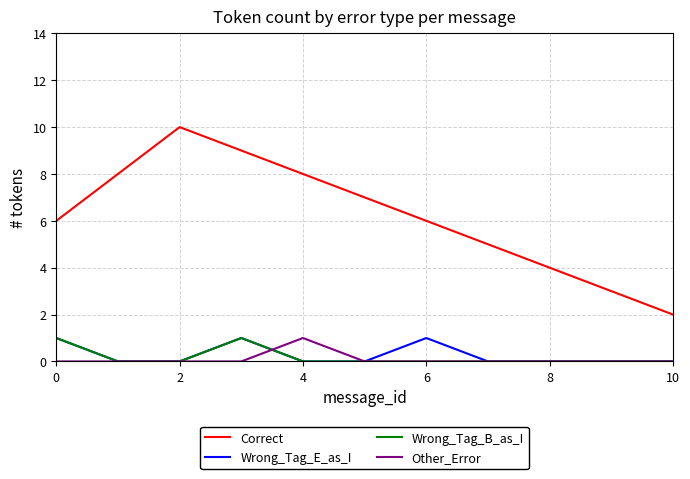

Reading left to right, transcribe all the data shown in this chart.

Correct: 6	8	10	9	8	7	6	5	4	3	2
Wrong_Tag_E_as_I: 1	0	0	1	0	0	1	0	0	0	0
Wrong_Tag_B_as_I: 1	0	0	1	0	0	0	0	0	0	0
Other_Error: 0	0	0	0	1	0	0	0	0	0	0